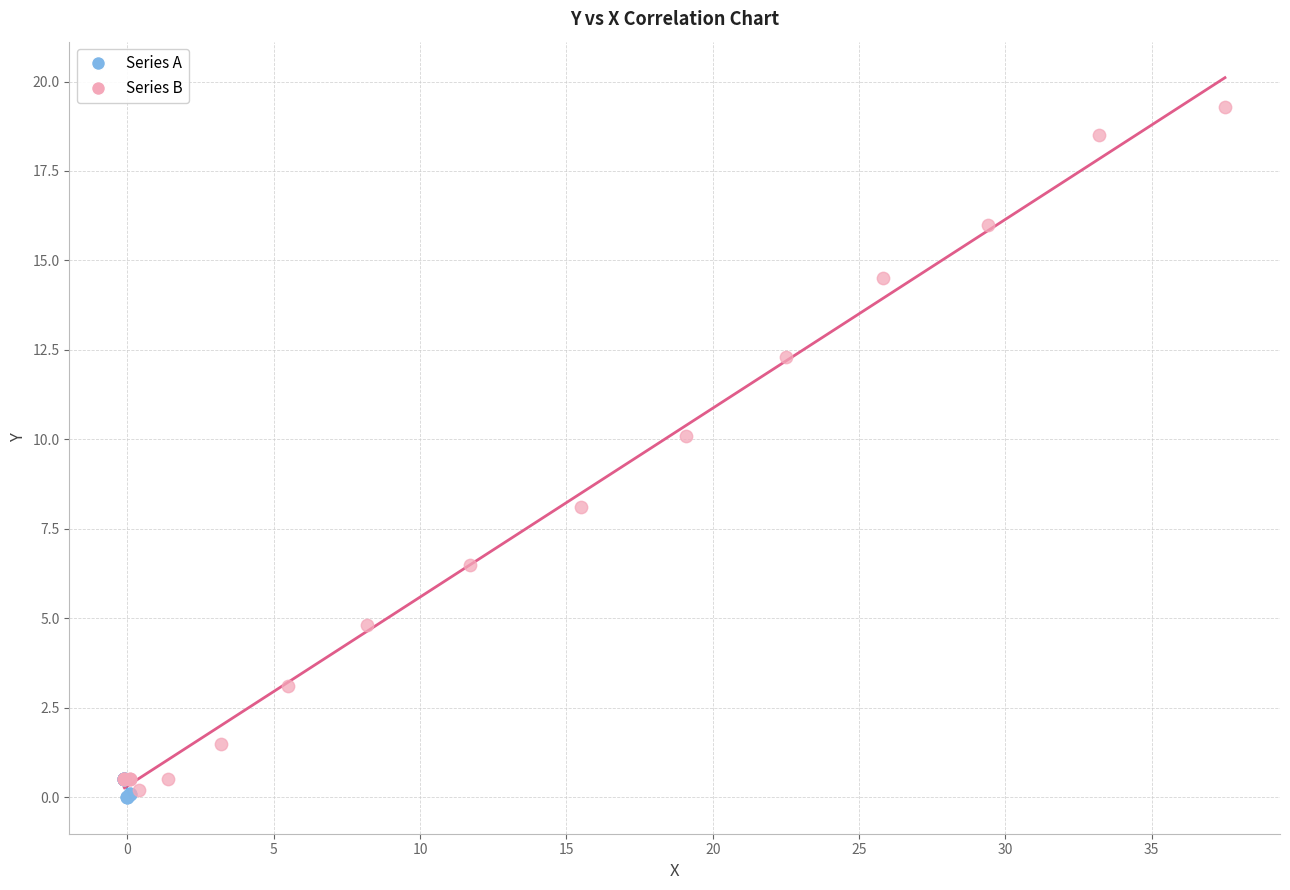

Which series has the widest spread of Y values?

Series B